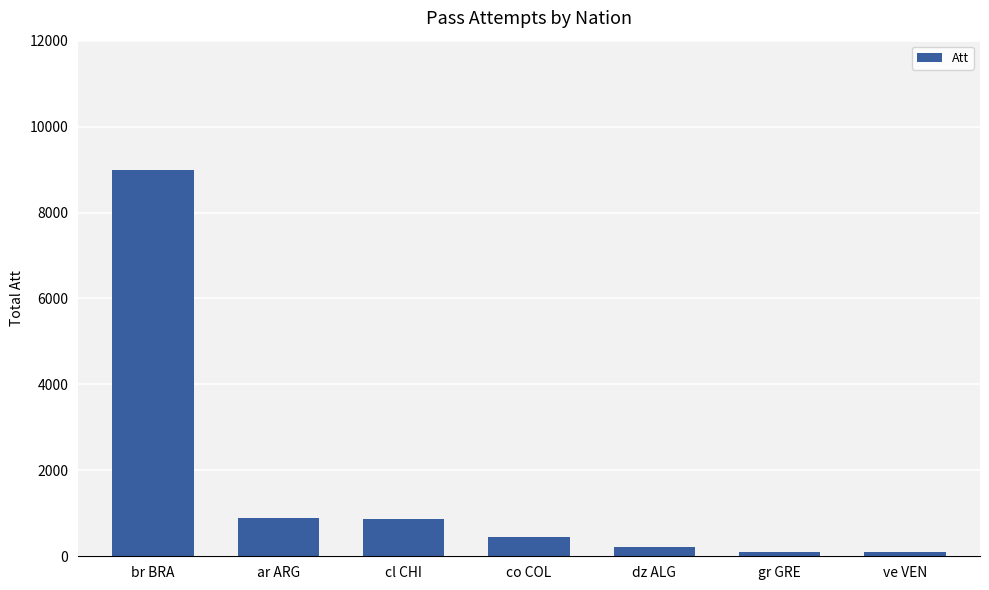

At which category does the chart reach its peak across all series?

br BRA